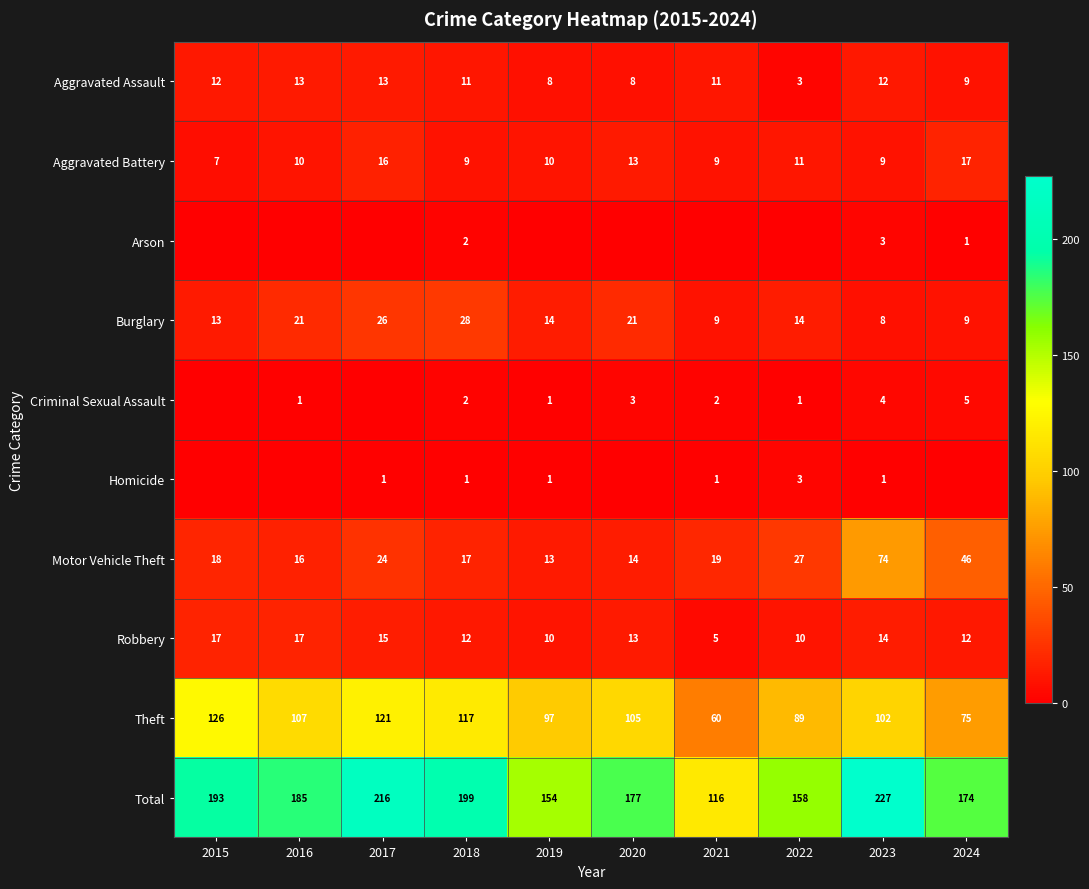

At which category is the sum across all series the highest?

2023